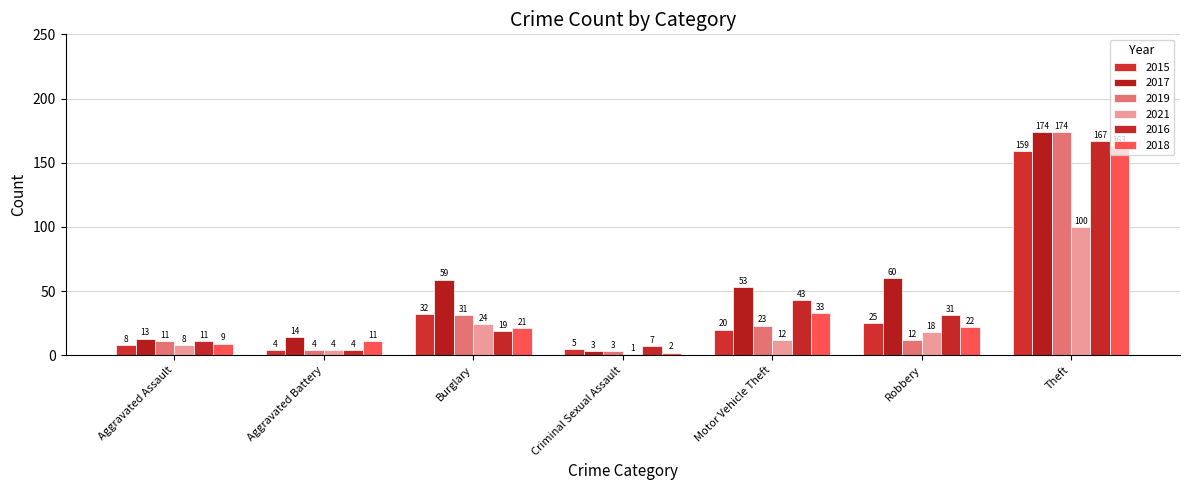

How many groups of bars are there?

7